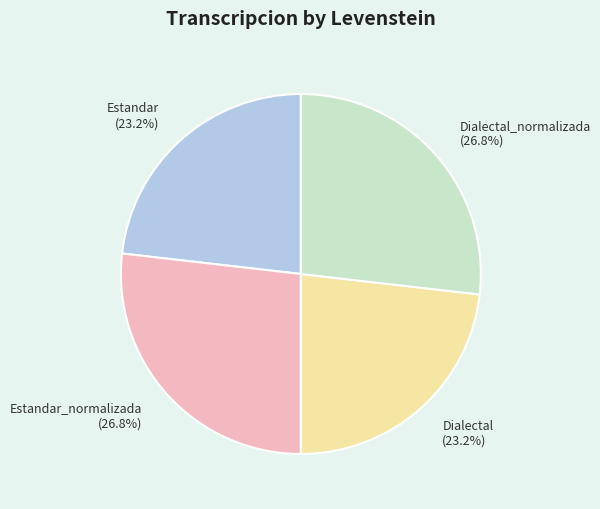

How many slices are in this pie chart?

4